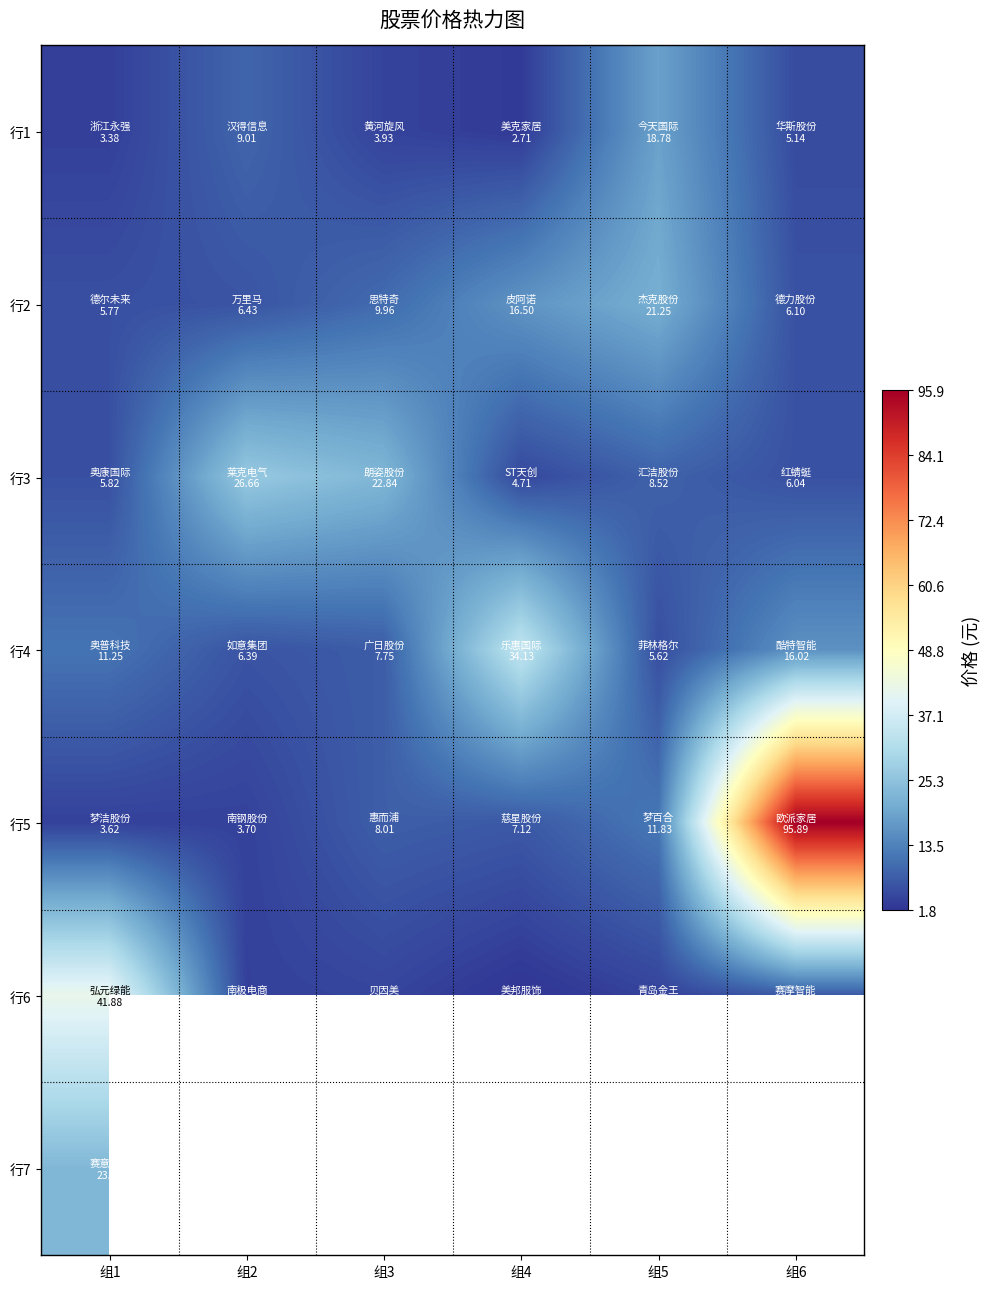

The 行5 series shows 3.7 at 组2. True or false?

True